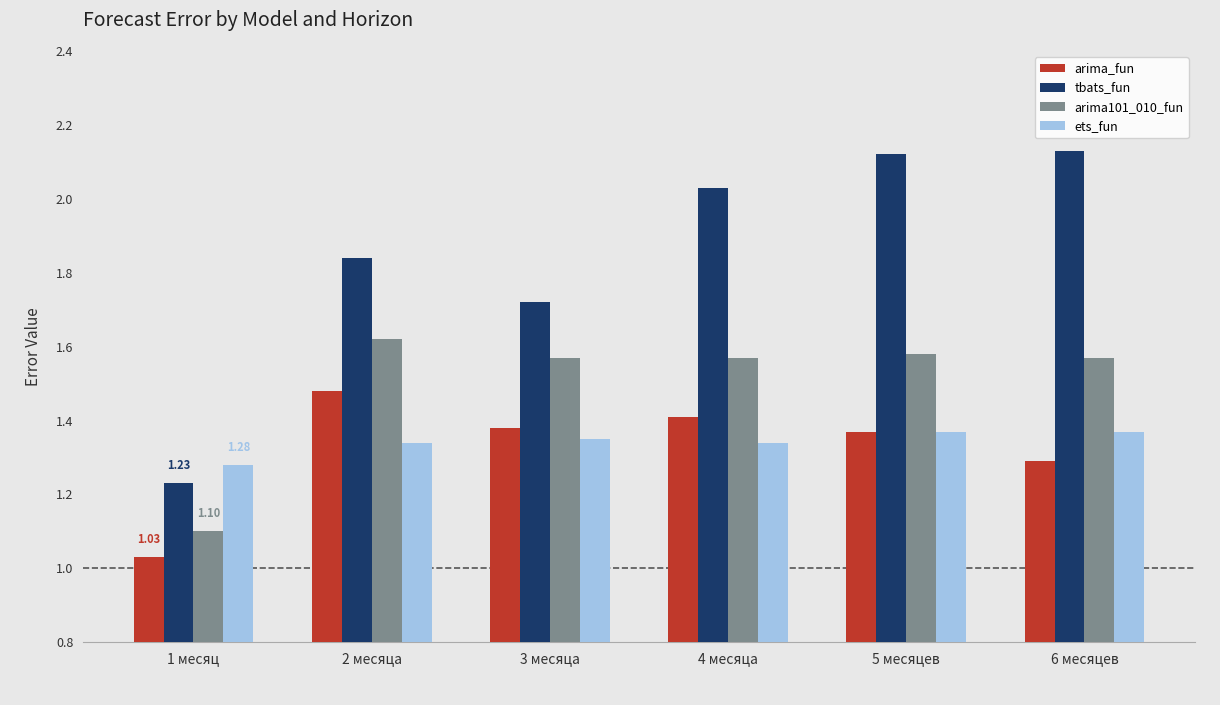

Which series changed the most between 4 месяца and 5 месяцев?

tbats_fun